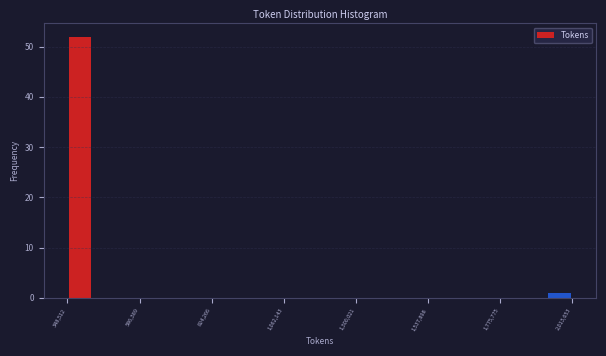

Around what value on the x-axis is the tallest bar? Give the approximate position of its centre, as read against the axis.

400000